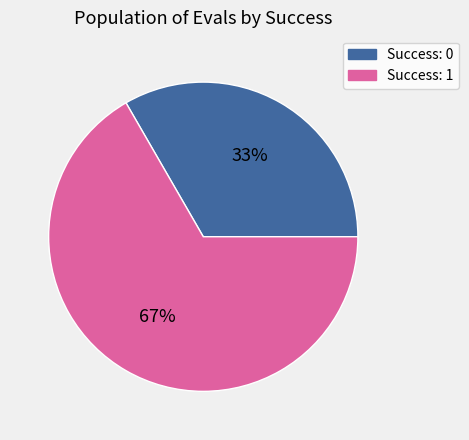

Rank the categories by value from highest to lowest.

Success: 1, Success: 0